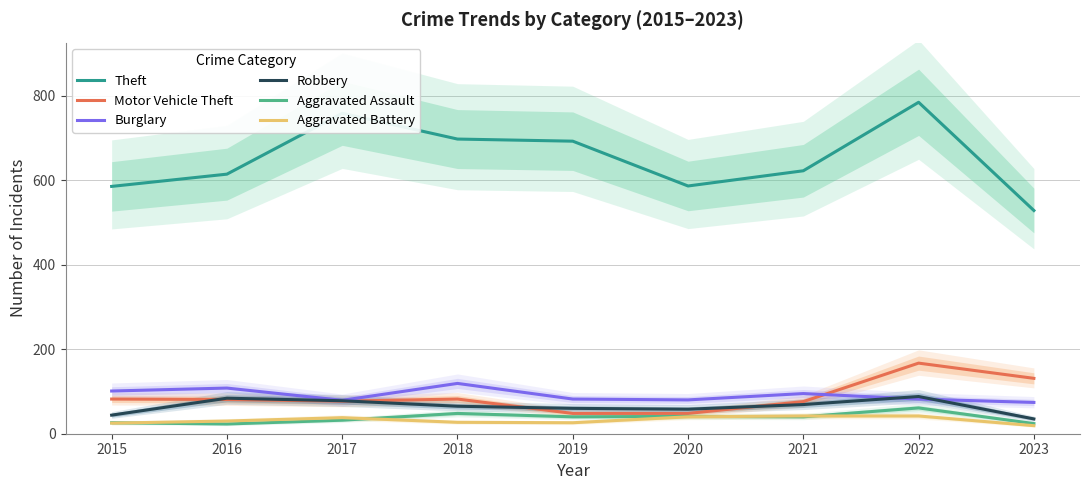

What are all the series names shown in the legend?

Theft, Motor Vehicle Theft, Burglary, Robbery, Aggravated Assault, Aggravated Battery